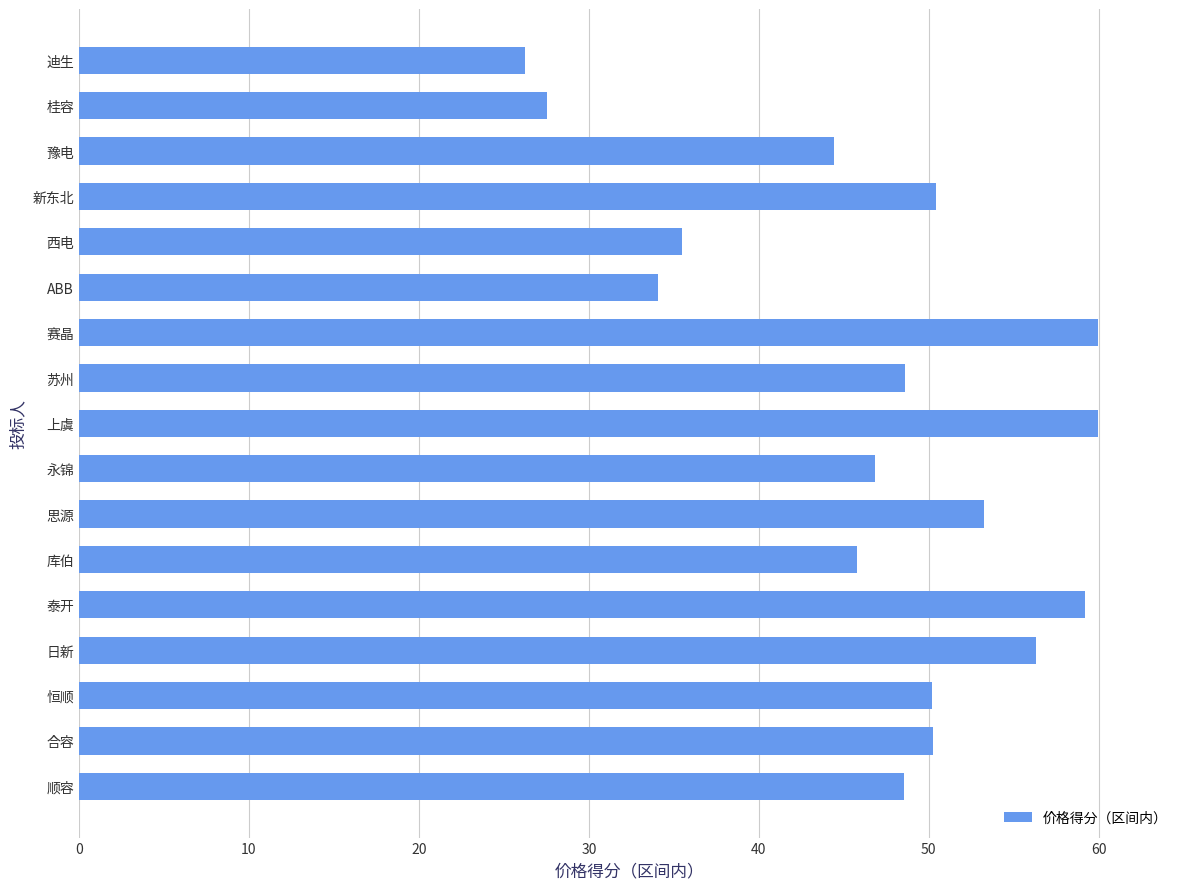

What is the sum of the values at 新东北 and 西电?

85.9